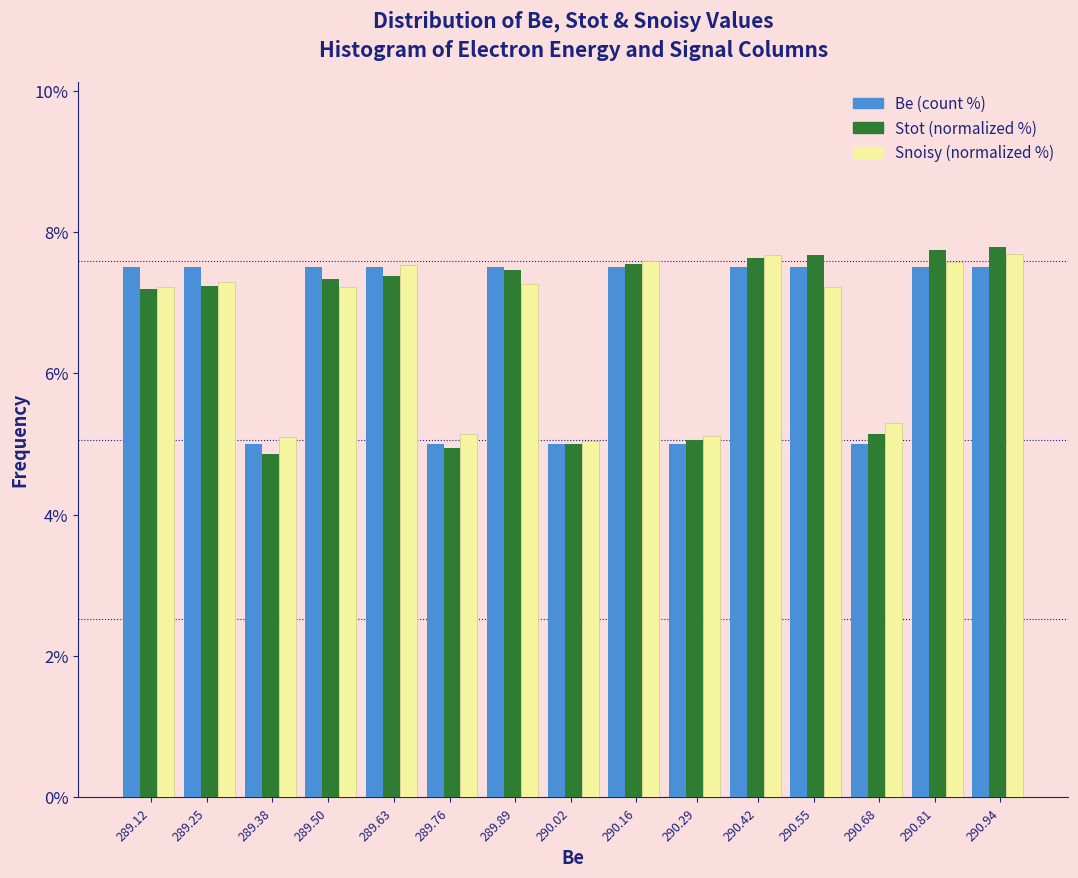

What is the total value across all series at 290.29?

15.2